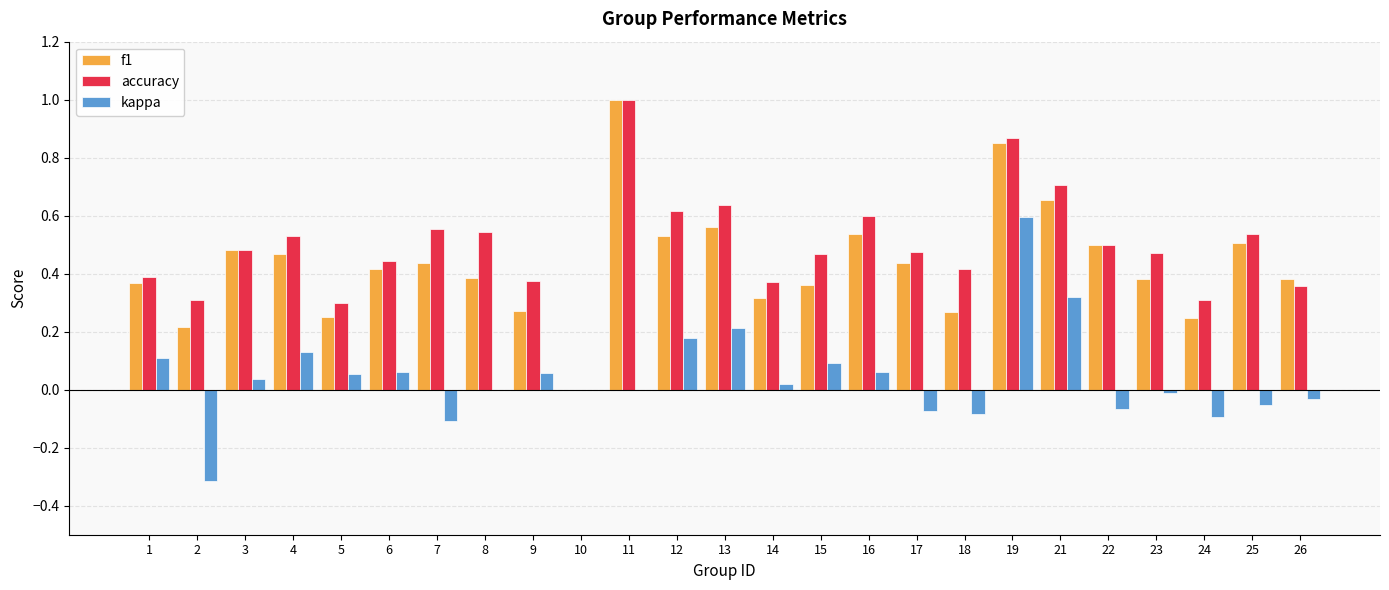

Which category has the highest value across all series?

11